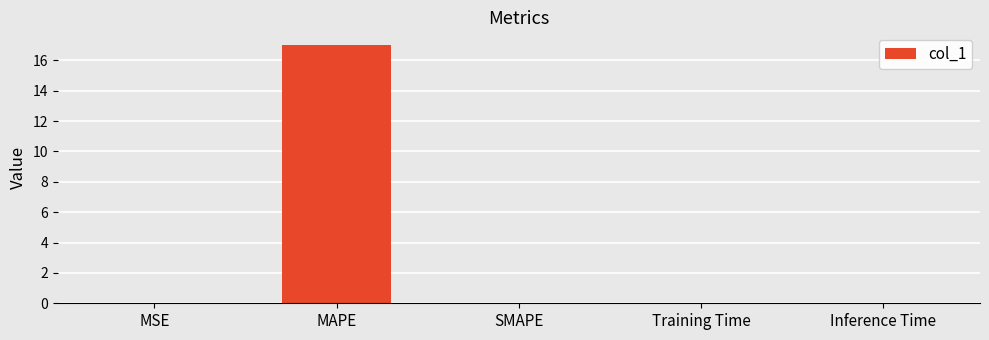

True or false: the data shows 26.1 at MAPE.

False